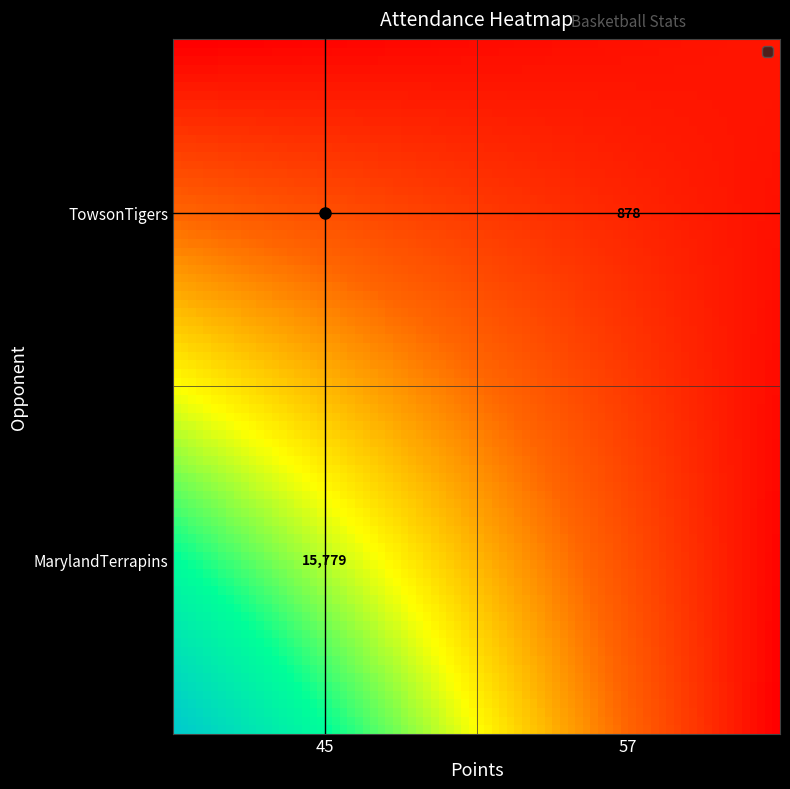

List the series in order of their overall mean, lowest first.

TowsonTigers, MarylandTerrapins